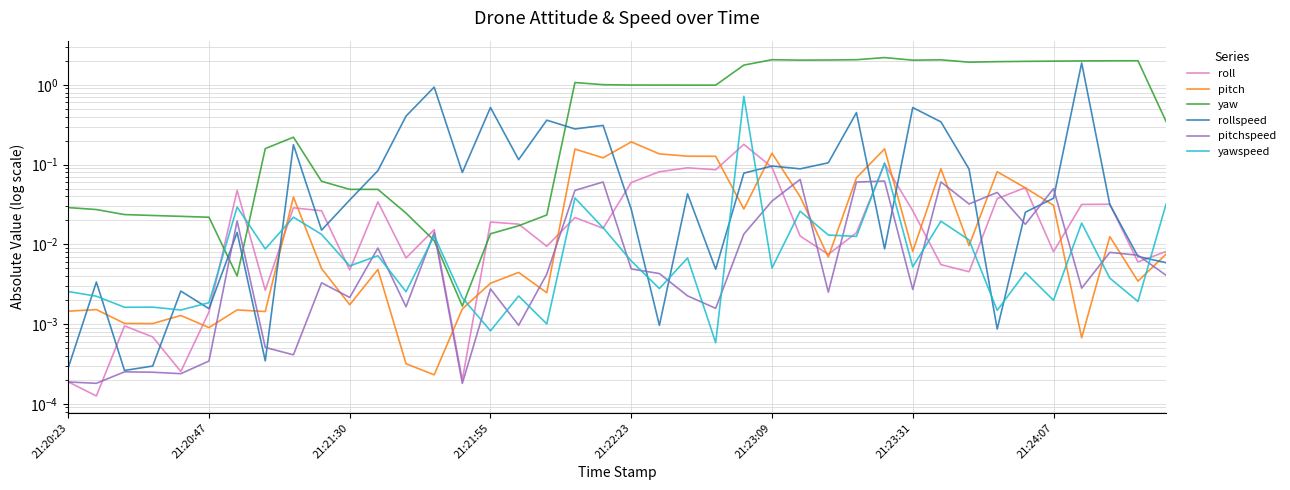

How many times do rollspeed and pitch cross each other?

14